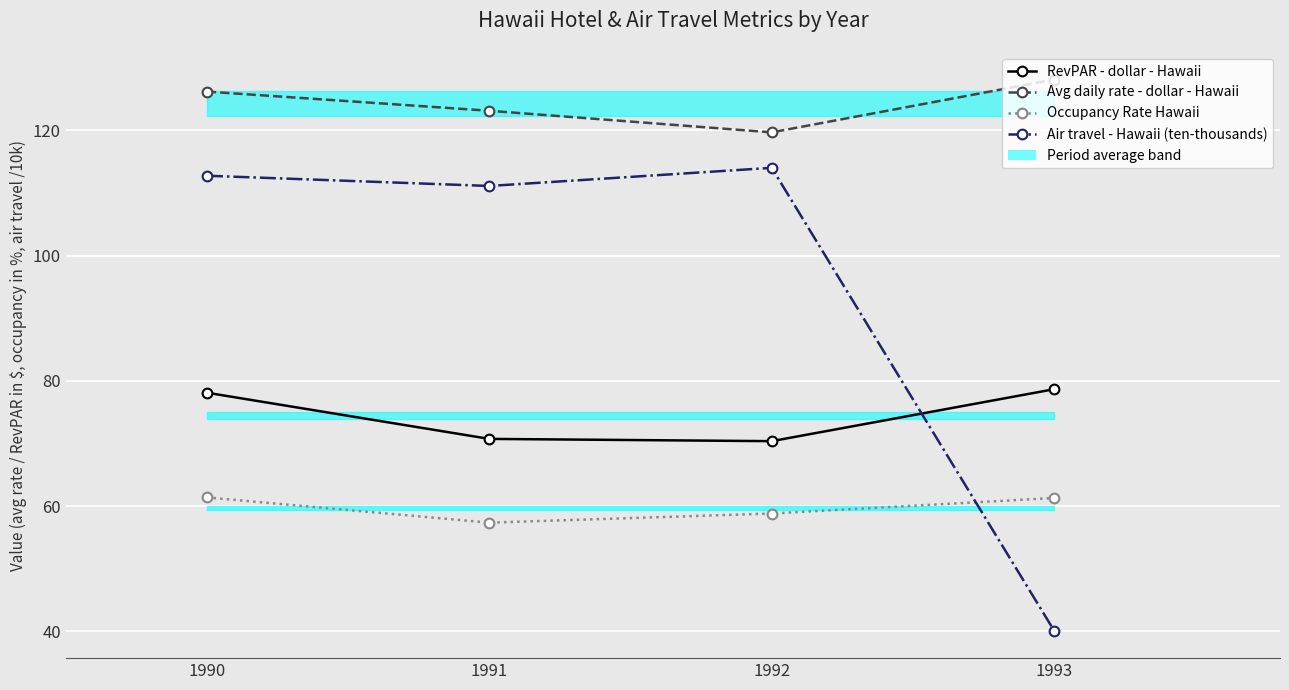

True or false: Occupancy Rate Hawaii and Avg daily rate - dollar - Hawaii cross at least once.

False